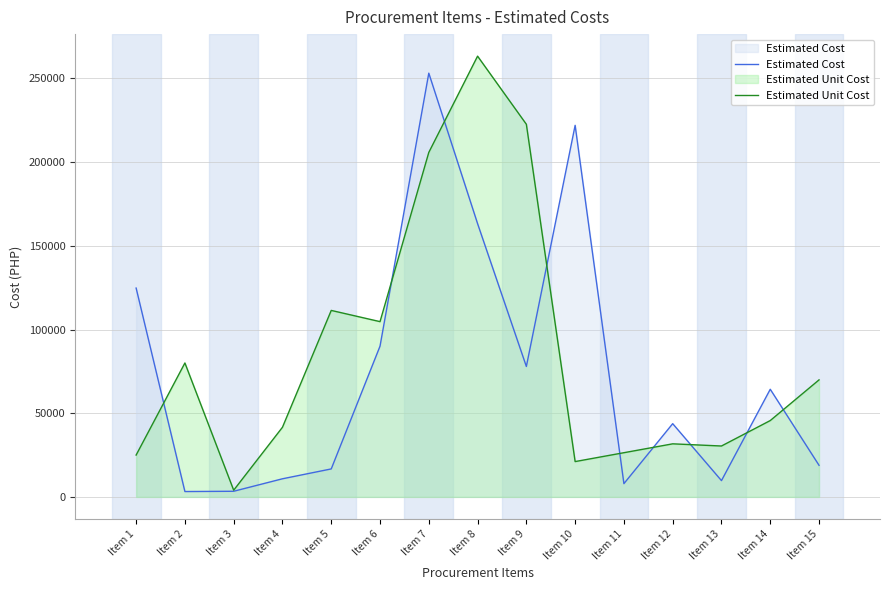

Which series has the largest total across all categories?

Estimated Unit Cost